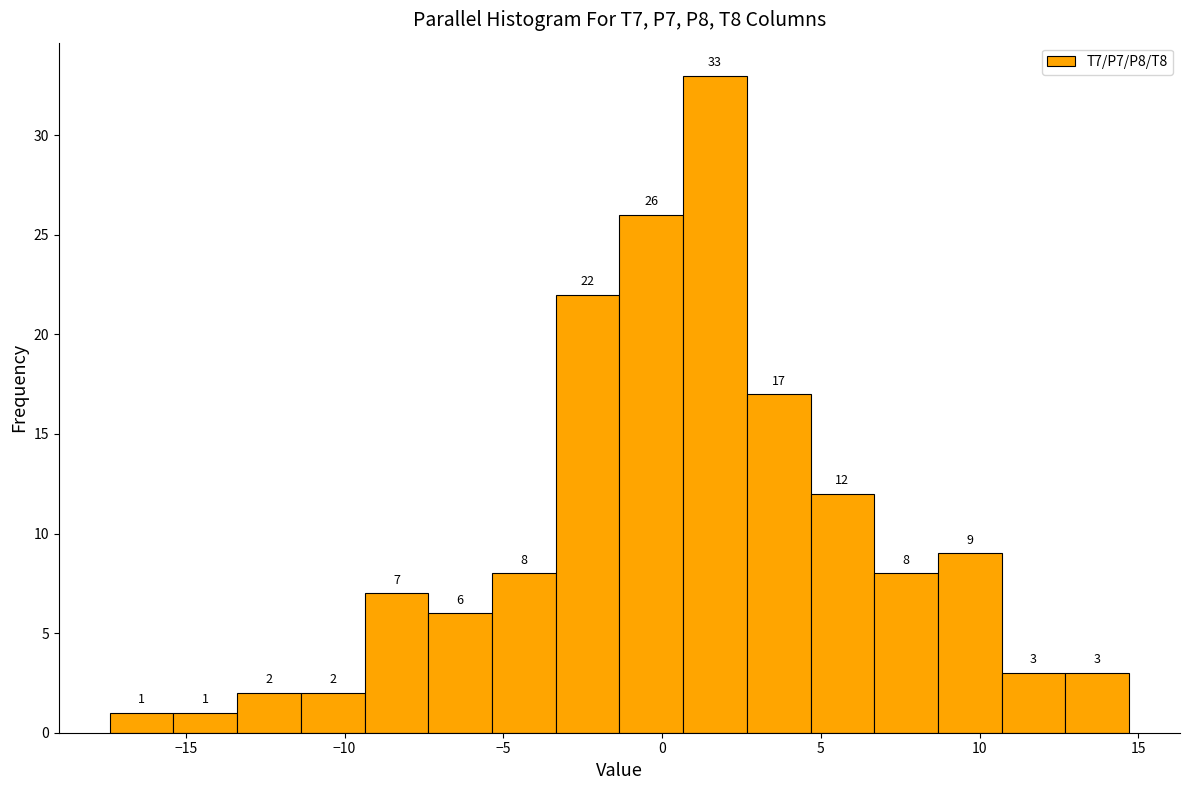

What is the height of the bar covering -17.5 to -15.5 on the x-axis? The bar edges are not printed on the chart, so give them approximately, as read against the axis.

1